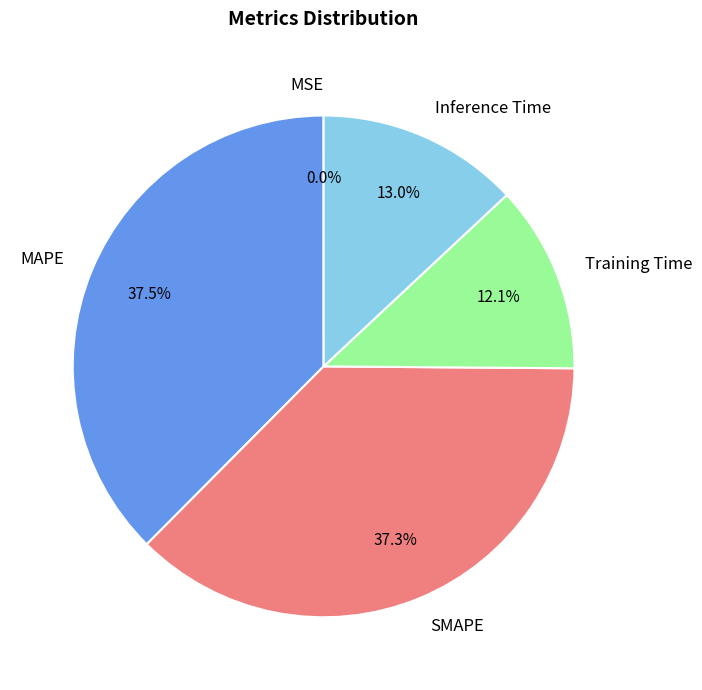

What is the total percentage of SMAPE and MAPE?

74.9%